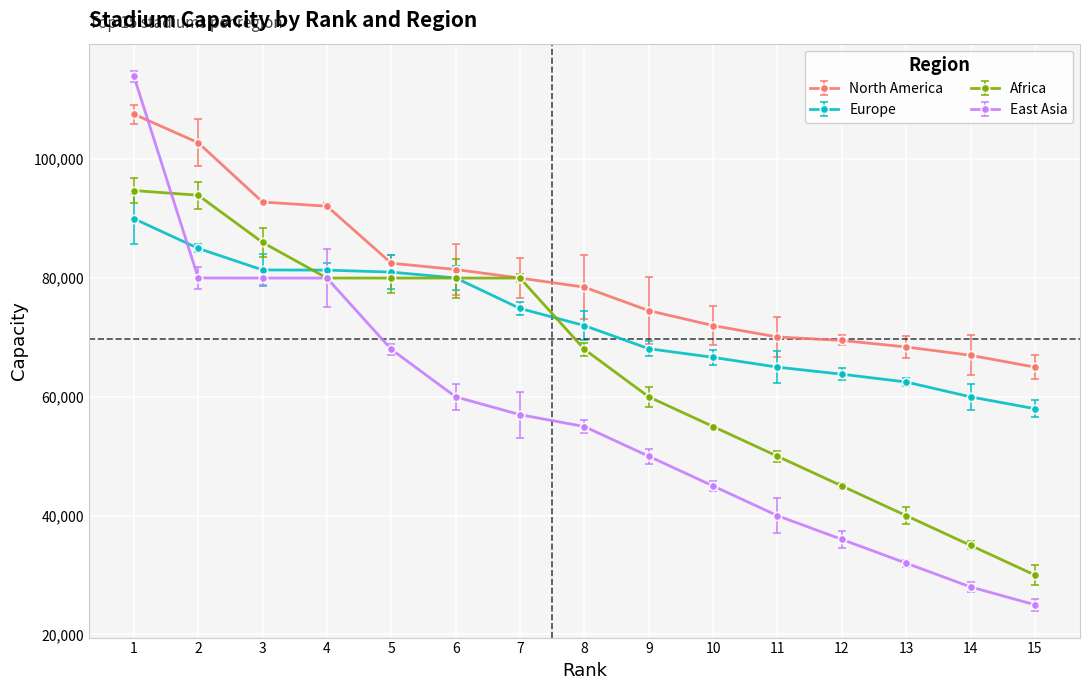

What is the highest value of the Africa series?

94736